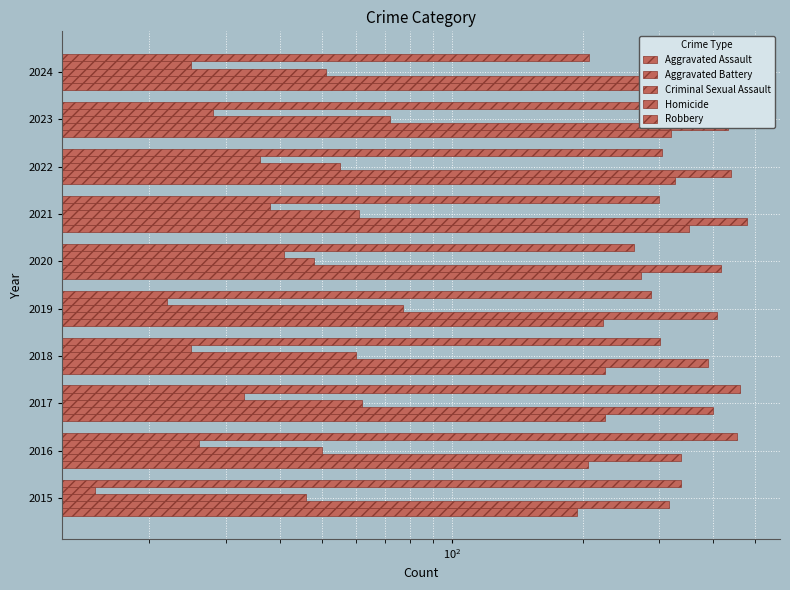

Rank the series by their maximum value, from lowest to highest.

Homicide, Criminal Sexual Assault, Aggravated Assault, Robbery, Aggravated Battery